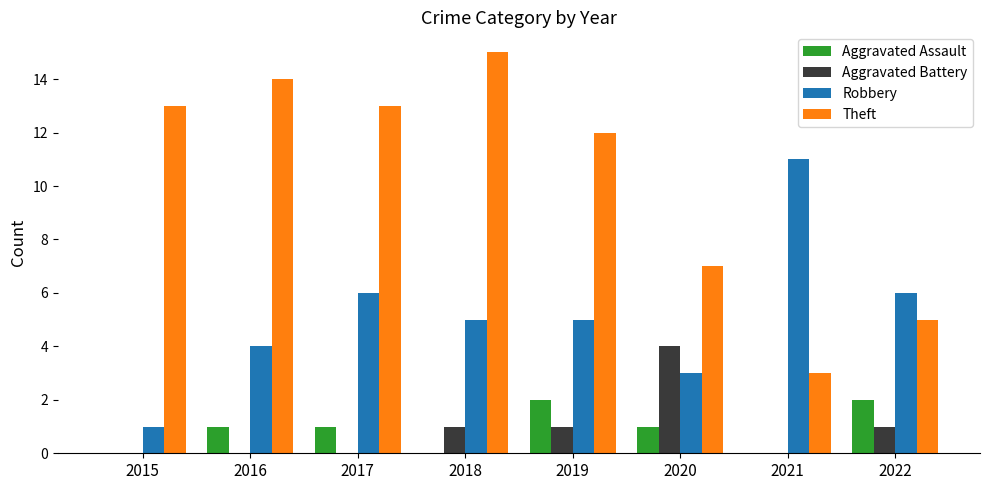

Where does the Robbery series first go above 5?

2017